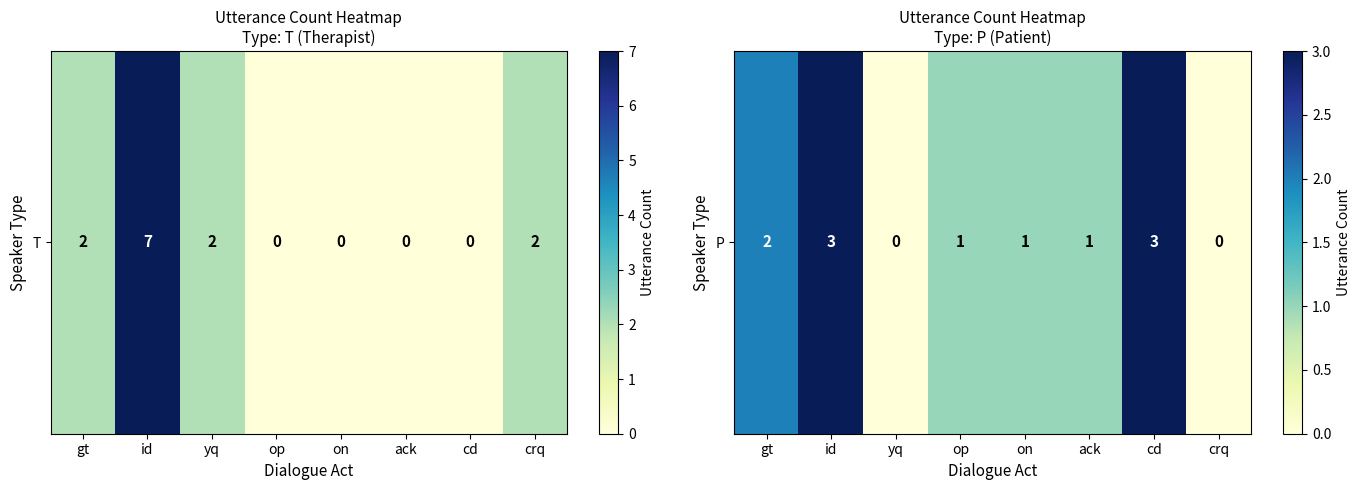

The chart shows a value of 0 at yq. True or false?

True